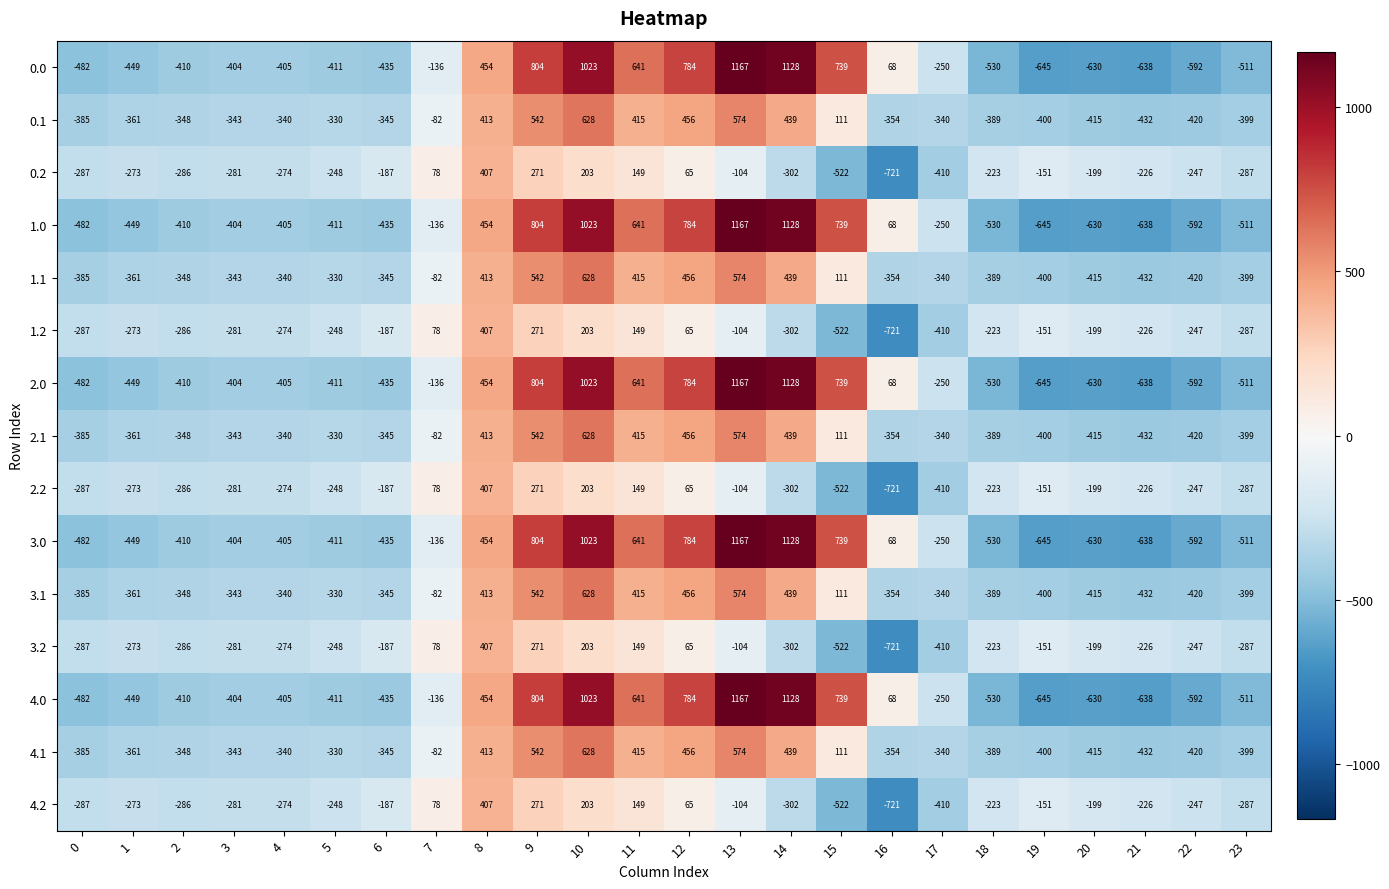

At which label does 2.2 first exceed -226?

6